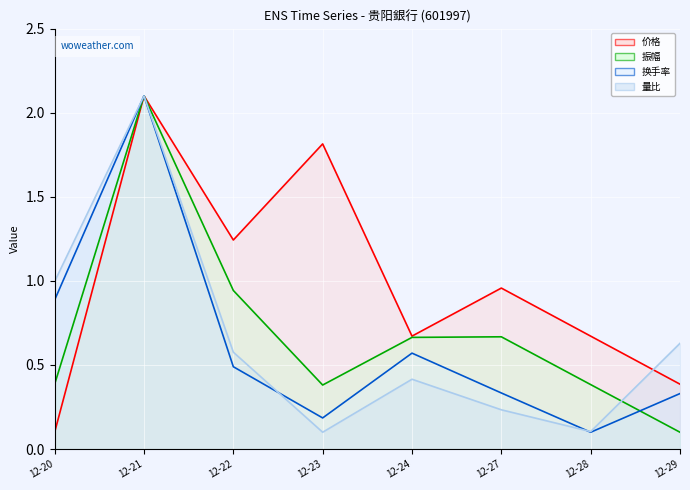

What is the value of the 量比 (line) point at the 2nd from the left?

2.1